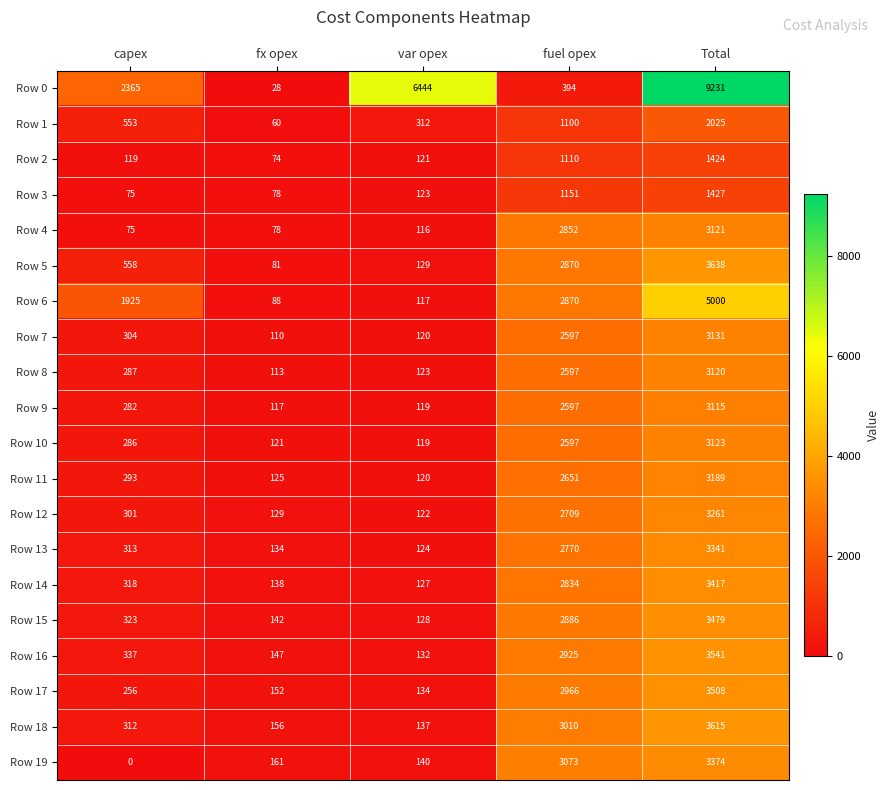

What is the difference between the maximum and minimum values in the Row 16 series?

3409